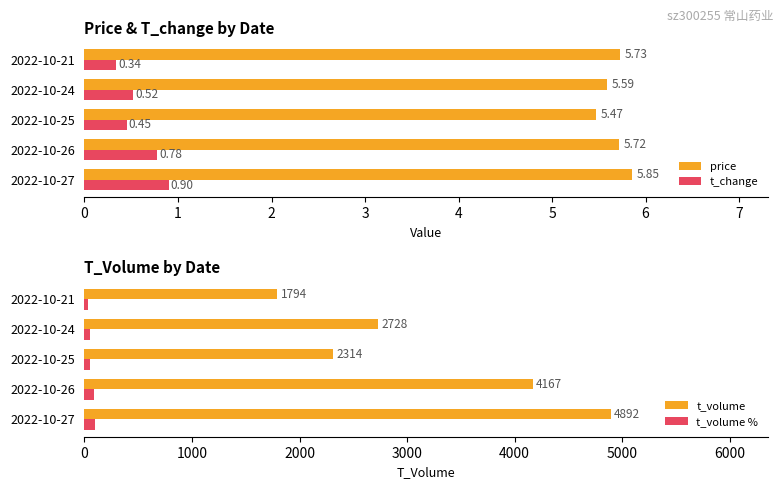

What is the difference between the maximum and minimum values in the price series?

0.4